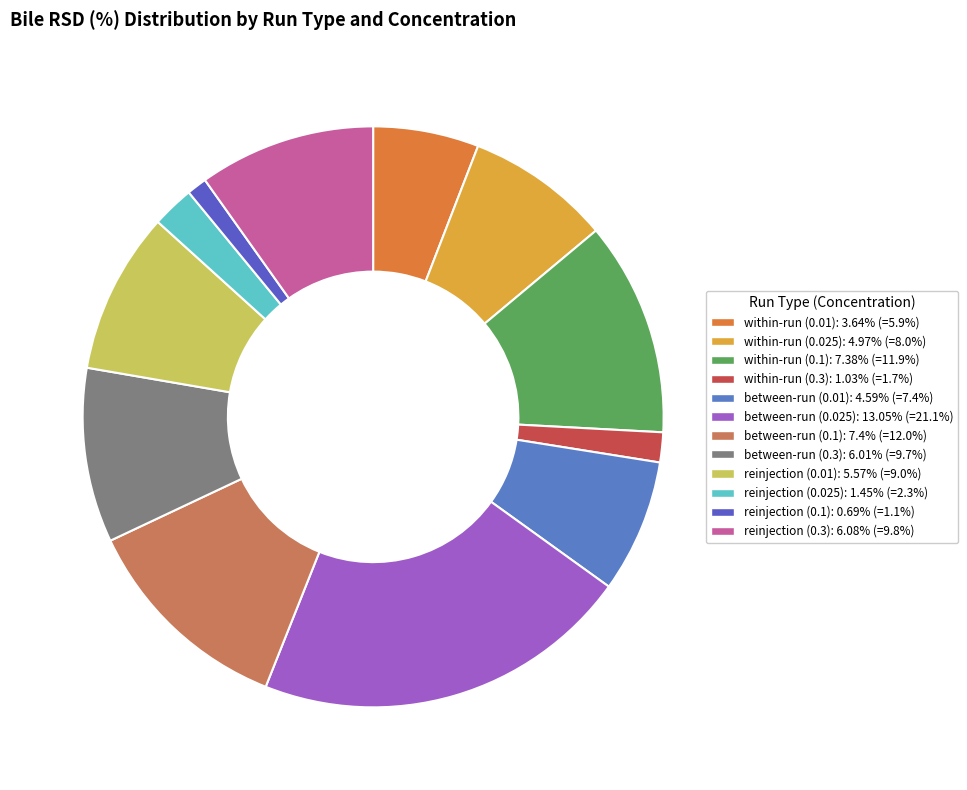

How many segments does this pie chart have?

12